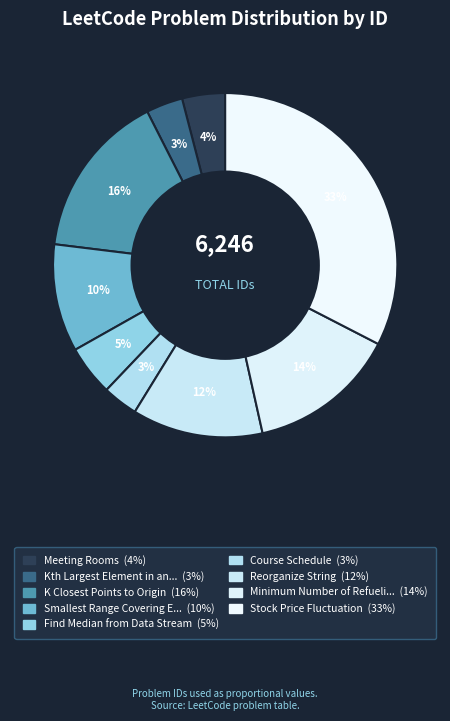

Count the number of slices in the pie.

9